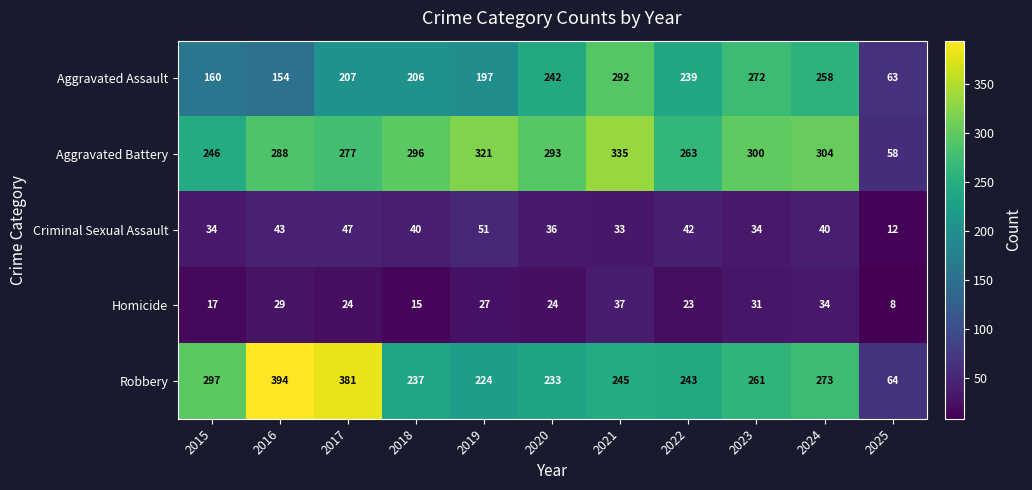

What is the spread (max minus min) of values at 2015?

280